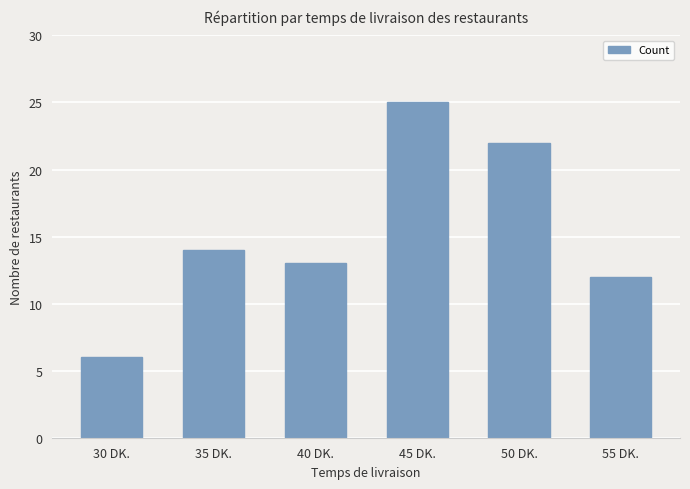

Approximately how many times larger is the value at 30 DK. compared to 50 DK.?

0.3